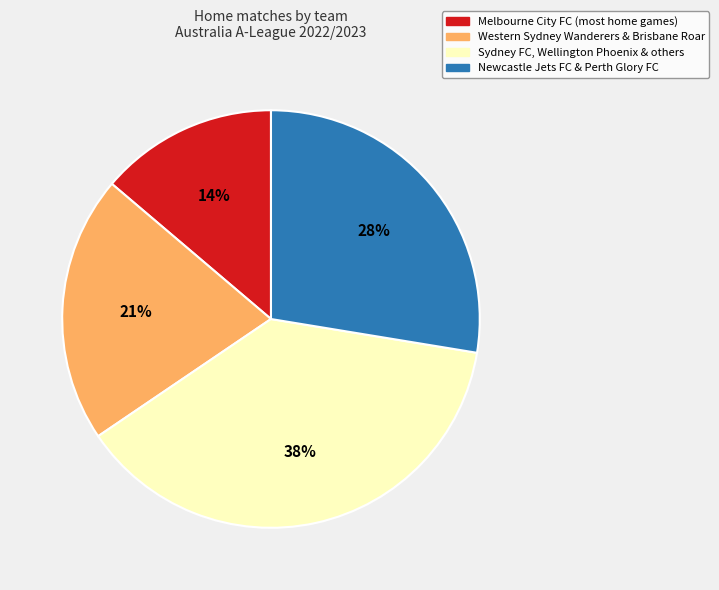

What is the ratio of the value at Melbourne City FC (most home games) to the value at Newcastle Jets FC & Perth Glory FC?

0.5